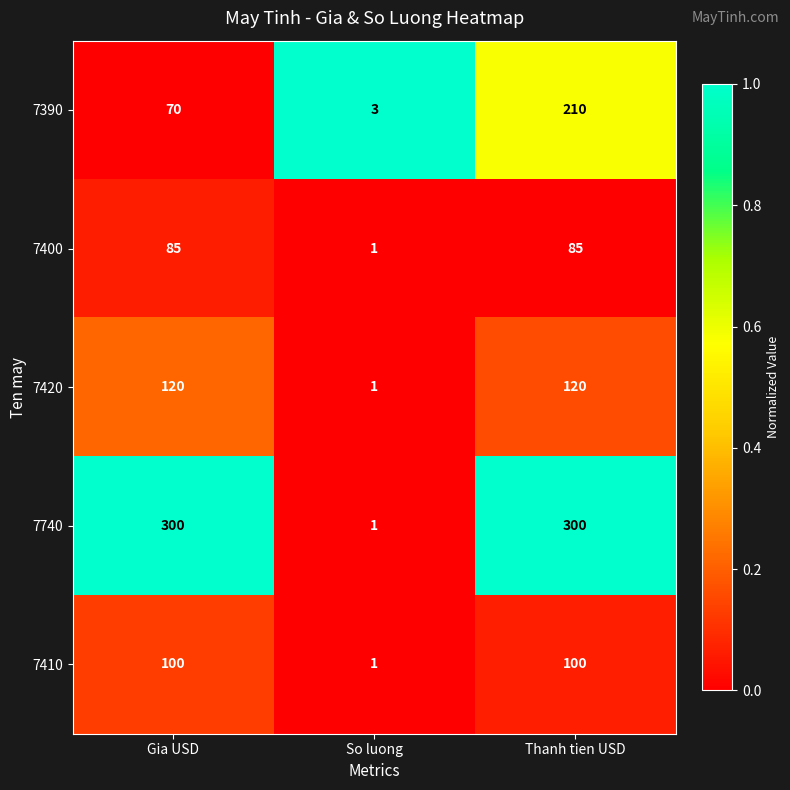

What is the difference between the highest and lowest values at Gia USD?

230